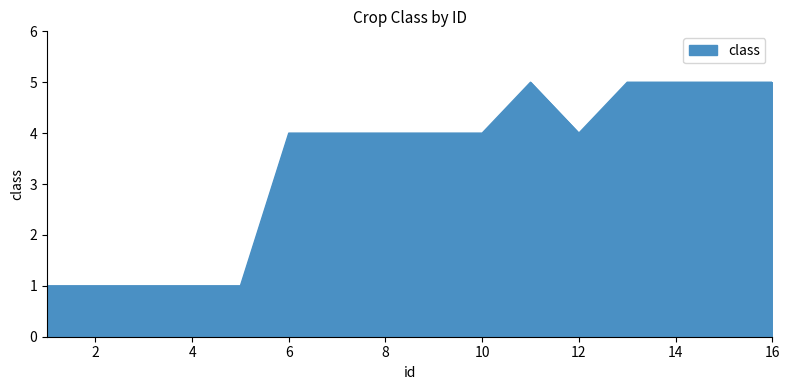

What is the smallest value displayed?

1